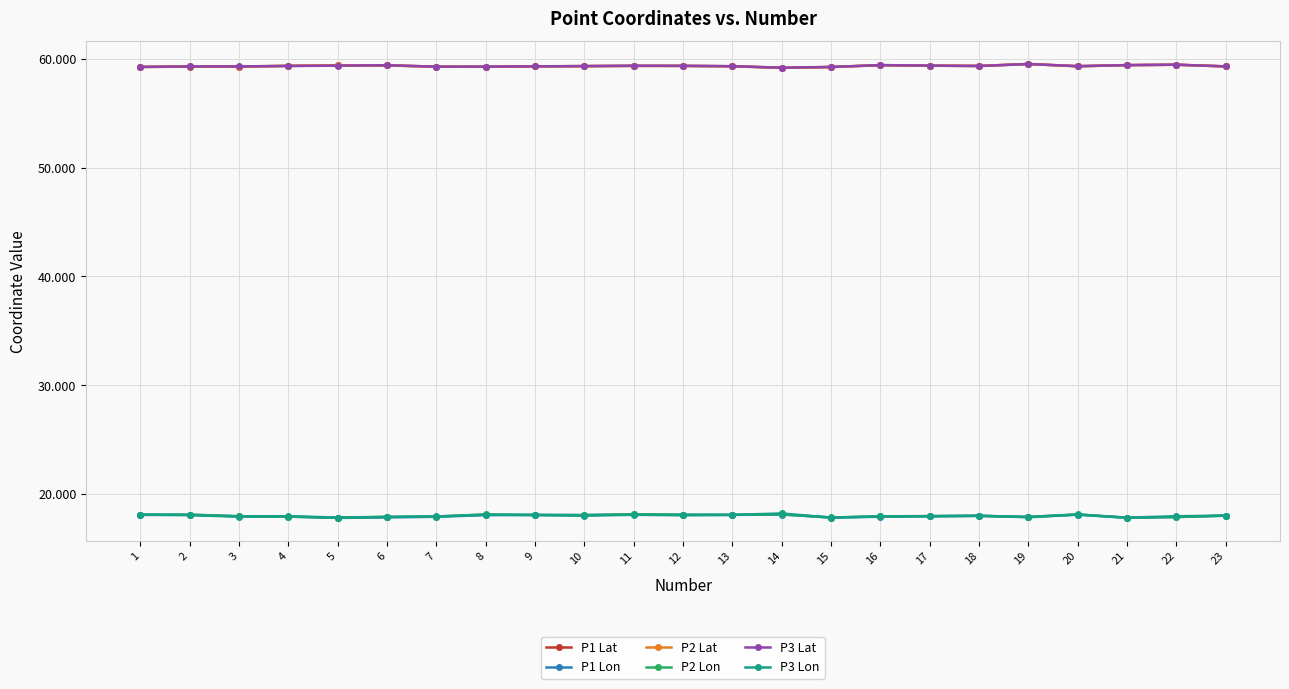

True or false: P1 Lat and P3 Lon intersect in this chart.

False